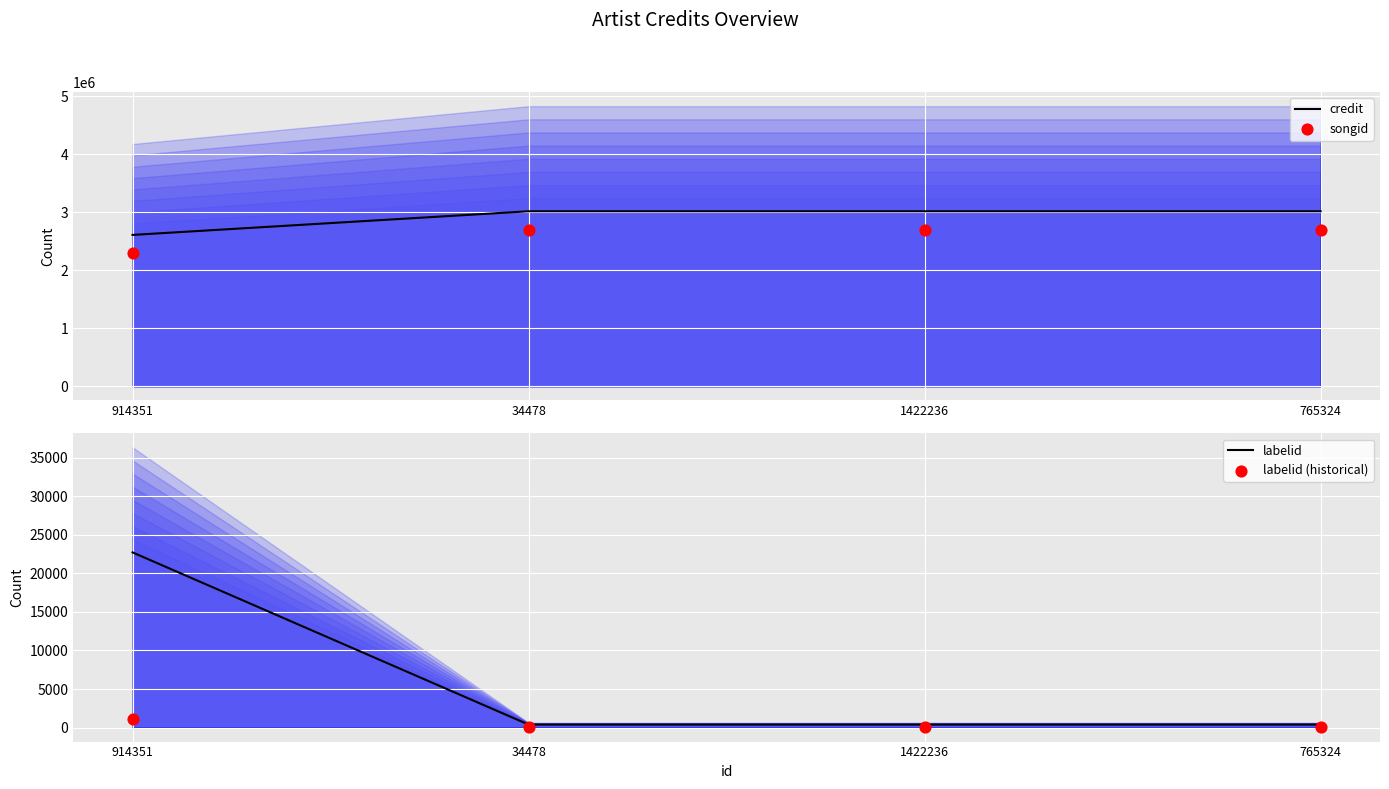

What are all the series names shown in the legend?

credit, songid, labelid, labelid (historical)